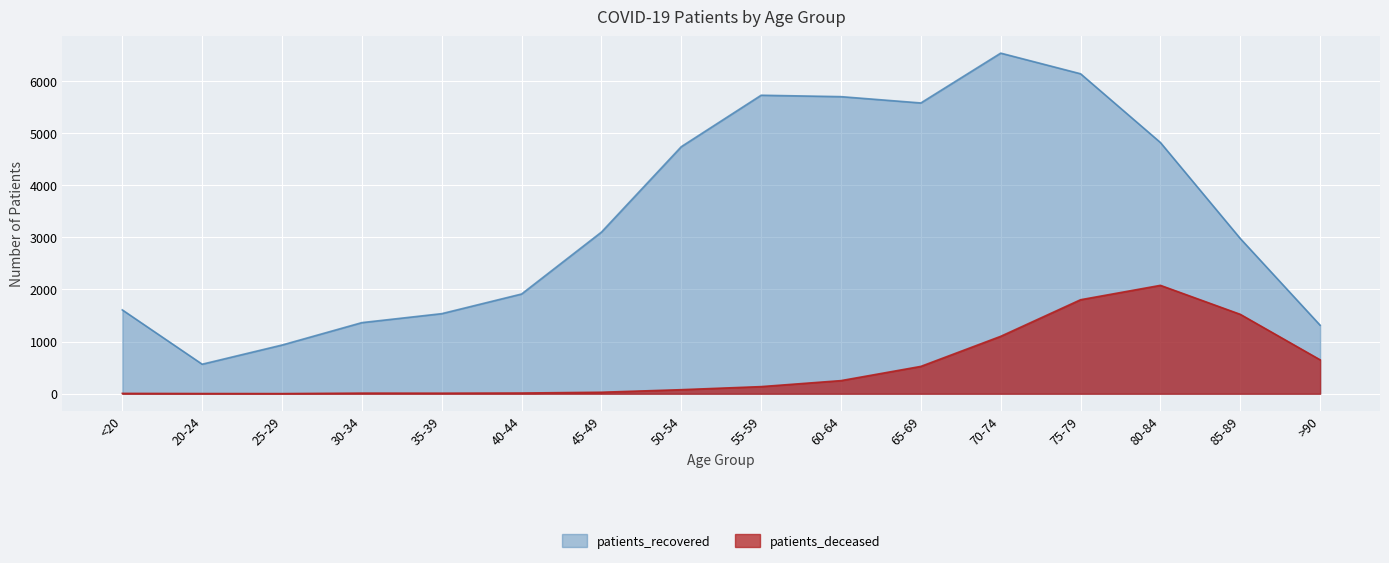

How many lines are shown in the chart?

2